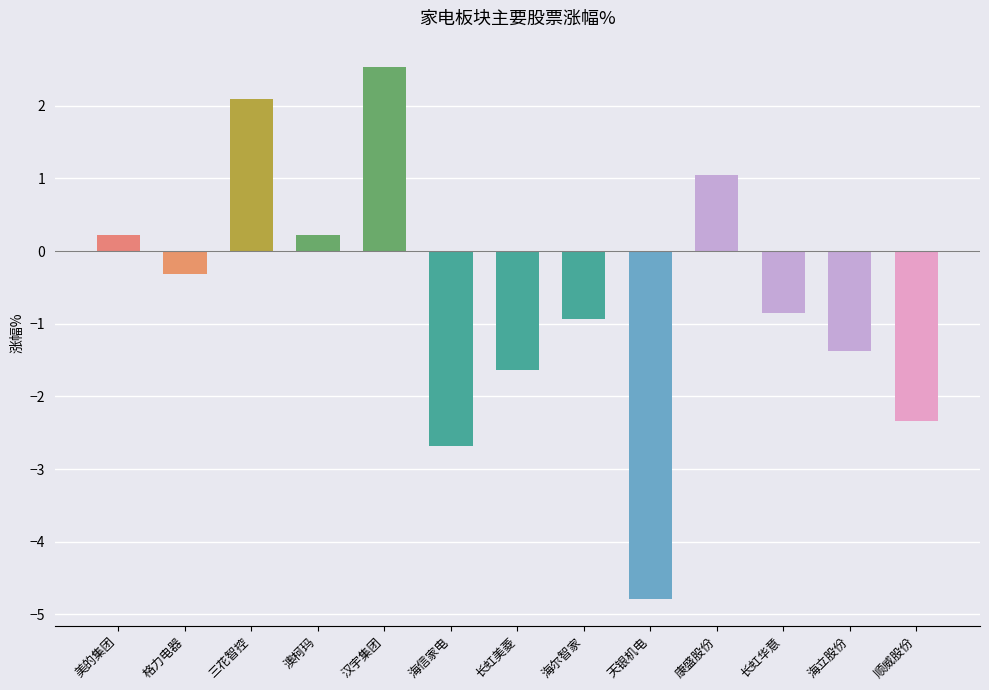

True or false: the data shows 0.2 at 澳柯玛.

True